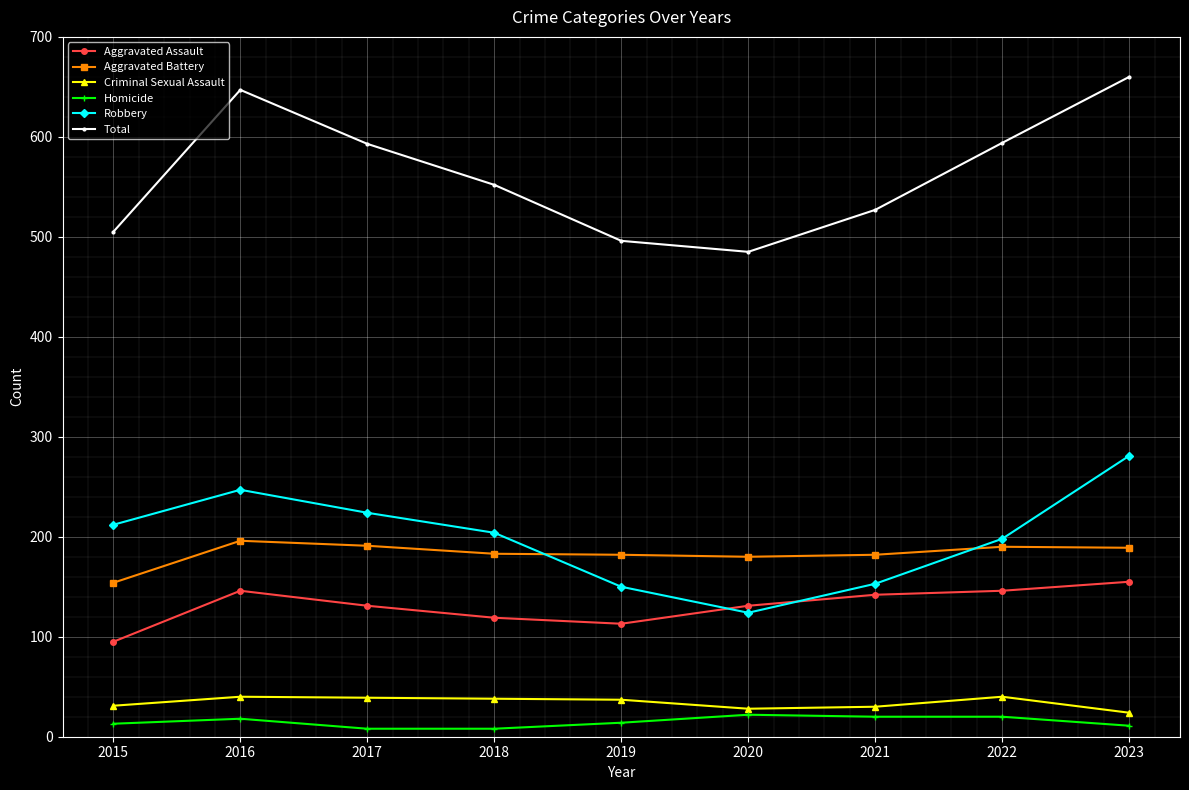

How many lines are shown in the chart?

6